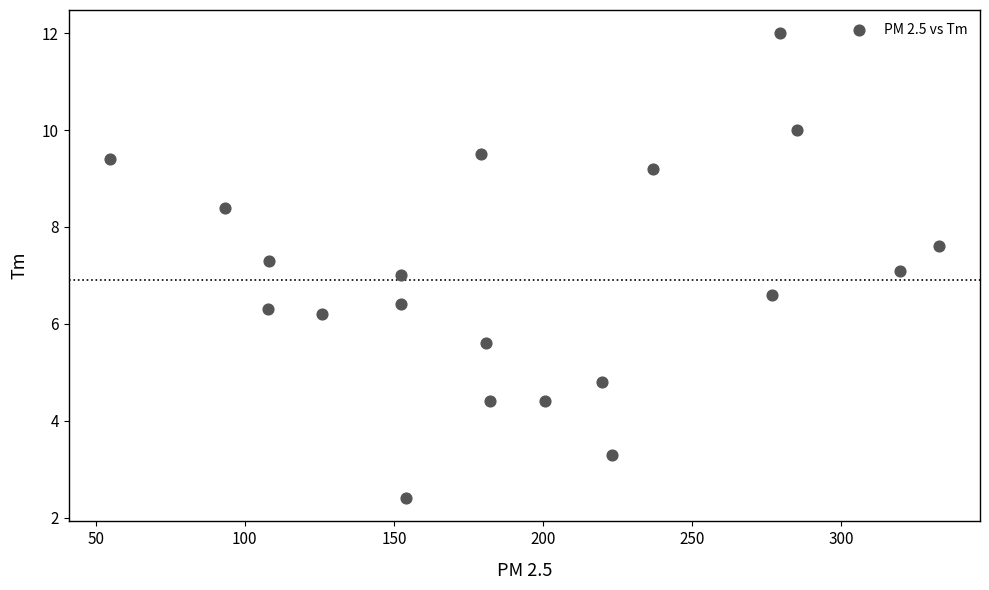

What is the range of X values (max minus min)?

277.9